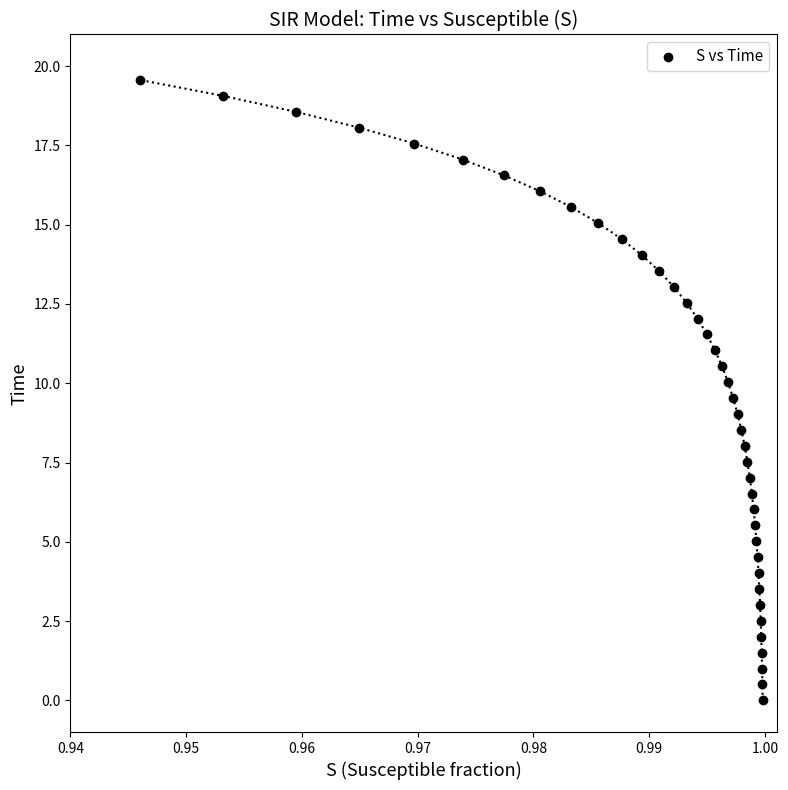

What is the range of Y values (max minus min)?

19.6